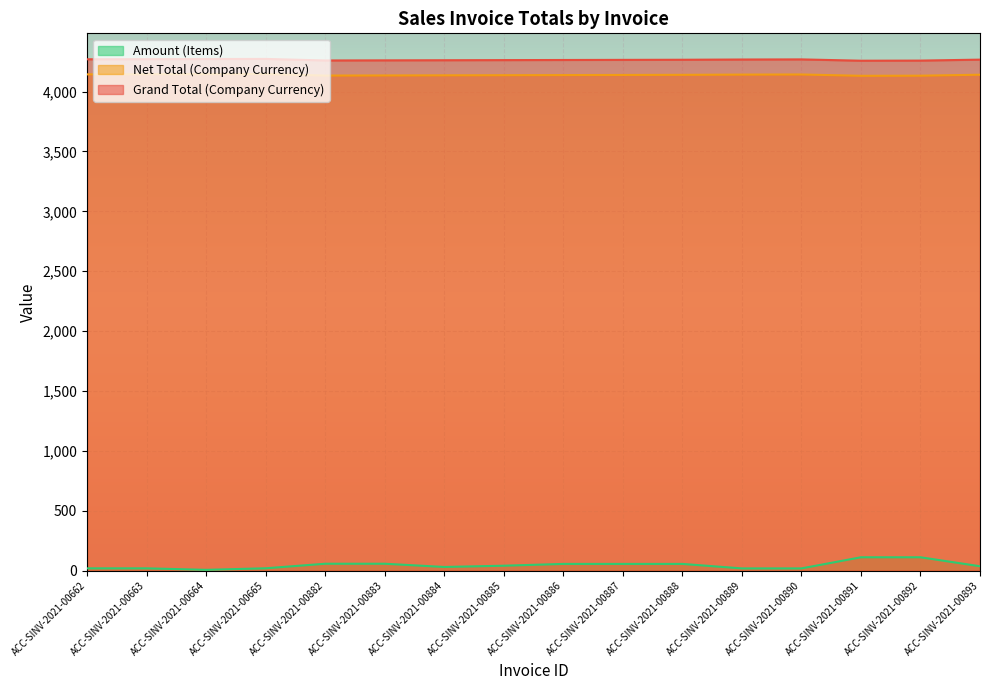

Does the chart display data point markers on the line(s)?

No